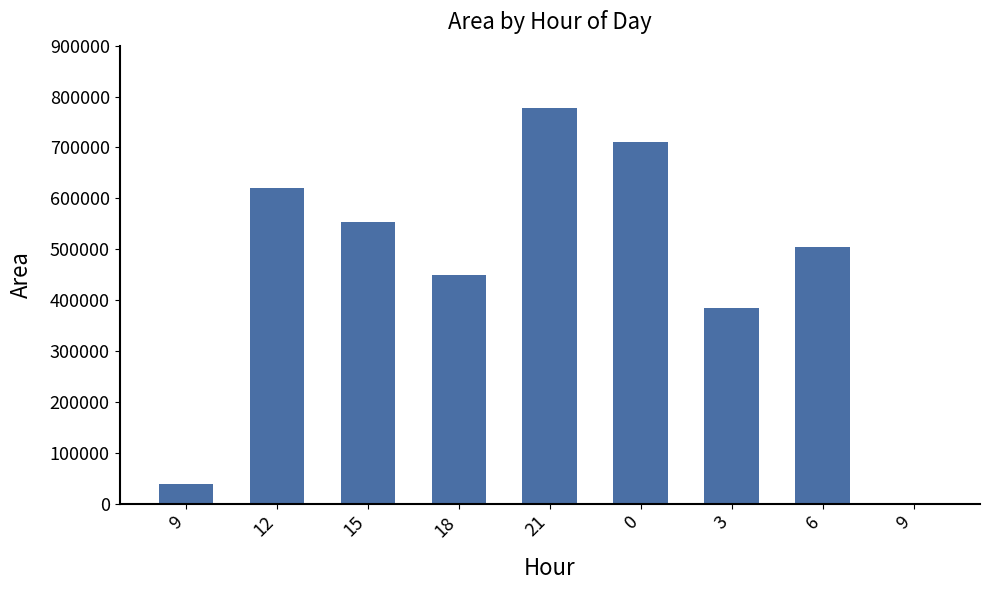

Reading left to right, list all the values displayed in this chart.

38750	619375	553125	448750	778125	710000	385000	503750	0